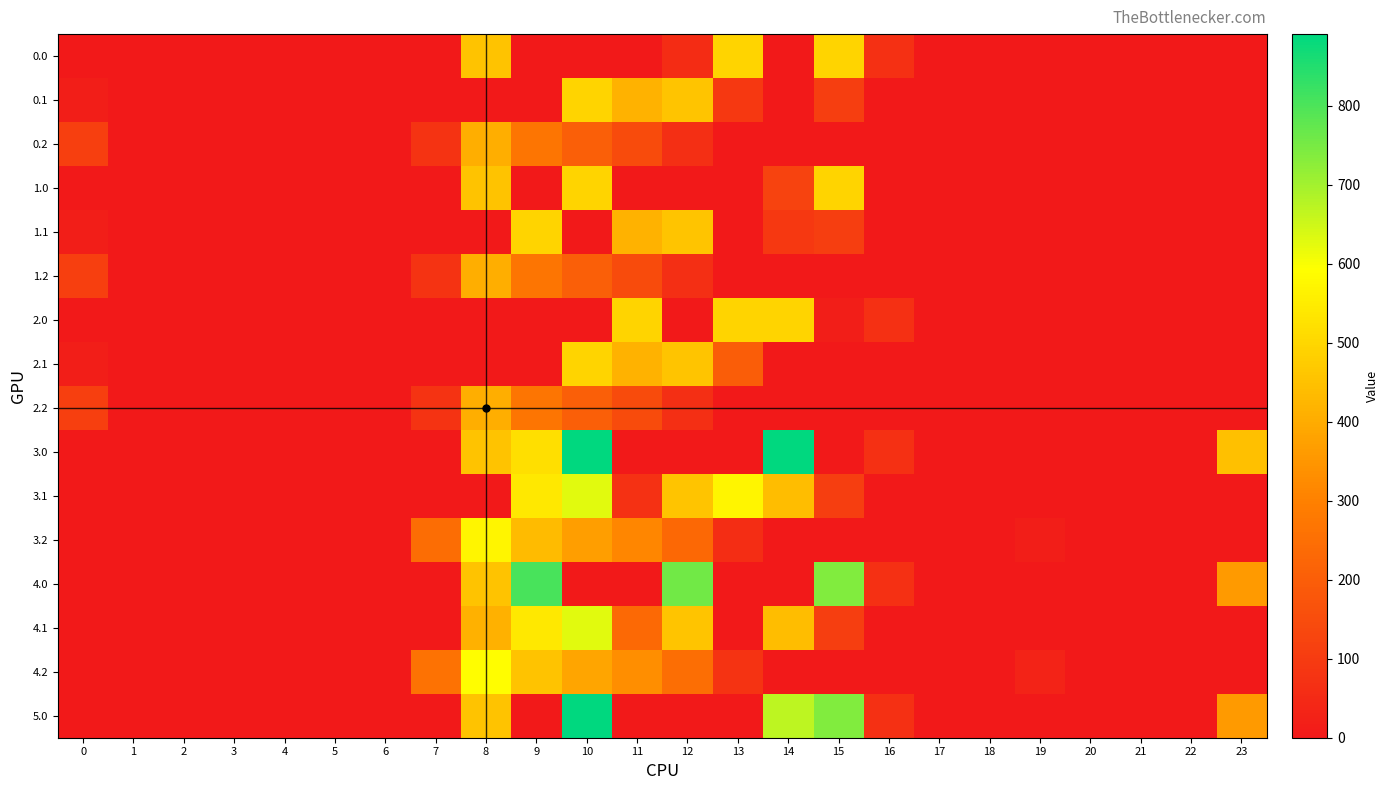

Reading right to left, transcribe all the data shown in this chart.

0.0: 23=0.0	22=0.0	21=0.0	20=0.0	19=0.0	18=0.0	17=0.0	16=67.6	15=495.0	14=0.0	13=495.0	12=56.3	11=0.0	10=0.0	9=0.0	8=454.2	7=0.0	6=0.0	5=0.0	4=0.0	3=0.0	2=0.0	1=0.0	0=0.0
0.1: 23=0.0	22=0.0	21=0.0	20=0.0	19=0.0	18=0.0	17=0.0	16=0.0	15=111.1	14=0.0	13=90.6	12=456.1	11=415.4	10=495.0	9=0.0	8=0.0	7=0.0	6=0.0	5=0.0	4=0.0	3=0.0	2=0.0	1=0.0	0=15.4
0.2: 23=0.0	22=0.0	21=0.0	20=0.0	19=0.0	18=0.0	17=0.0	16=0.0	15=0.0	14=0.0	13=0.0	12=65.2	11=149.1	10=202.5	9=271.1	8=407.2	7=77.9	6=0.0	5=0.0	4=0.0	3=0.0	2=0.0	1=0.0	0=112.9
1.0: 23=0.0	22=0.0	21=0.0	20=0.0	19=0.0	18=0.0	17=0.0	16=0.0	15=495.0	14=123.9	13=0.0	12=0.0	11=0.0	10=495.0	9=0.0	8=454.2	7=0.0	6=0.0	5=0.0	4=0.0	3=0.0	2=0.0	1=0.0	0=0.0
1.1: 23=0.0	22=0.0	21=0.0	20=0.0	19=0.0	18=0.0	17=0.0	16=0.0	15=111.1	14=90.6	13=0.0	12=456.1	11=415.4	10=0.0	9=495.0	8=0.0	7=0.0	6=0.0	5=0.0	4=0.0	3=0.0	2=0.0	1=0.0	0=15.4
1.2: 23=0.0	22=0.0	21=0.0	20=0.0	19=0.0	18=0.0	17=0.0	16=0.0	15=0.0	14=0.0	13=0.0	12=65.2	11=149.1	10=202.5	9=271.1	8=407.2	7=77.9	6=0.0	5=0.0	4=0.0	3=0.0	2=0.0	1=0.0	0=112.9
2.0: 23=0.0	22=0.0	21=0.0	20=0.0	19=0.0	18=0.0	17=0.0	16=67.6	15=15.5	14=495.0	13=495.0	12=0.0	11=495.0	10=0.0	9=0.0	8=0.0	7=0.0	6=0.0	5=0.0	4=0.0	3=0.0	2=0.0	1=0.0	0=0.0
2.1: 23=0.0	22=0.0	21=0.0	20=0.0	19=0.0	18=0.0	17=0.0	16=0.0	15=0.0	14=0.0	13=201.7	12=456.1	11=415.4	10=495.0	9=0.0	8=0.0	7=0.0	6=0.0	5=0.0	4=0.0	3=0.0	2=0.0	1=0.0	0=15.4
2.2: 23=0.0	22=0.0	21=0.0	20=0.0	19=0.0	18=0.0	17=0.0	16=0.0	15=0.0	14=0.0	13=0.0	12=65.2	11=149.1	10=202.5	9=271.1	8=407.2	7=77.9	6=0.0	5=0.0	4=0.0	3=0.0	2=0.0	1=0.0	0=112.9
3.0: 23=448.8	22=0.0	21=0.0	20=0.0	19=0.0	18=0.0	17=0.0	16=67.6	15=0.0	14=891.0	13=0.0	12=0.0	11=0.0	10=891.0	9=518.8	8=454.2	7=0.0	6=0.0	5=0.0	4=0.0	3=0.0	2=0.0	1=0.0	0=0.0
3.1: 23=0.0	22=0.0	21=0.0	20=0.0	19=0.0	18=0.0	17=0.0	16=0.0	15=111.1	14=438.6	13=574.0	12=456.1	11=72.7	10=628.1	9=542.1	8=0.0	7=0.0	6=0.0	5=0.0	4=0.0	3=0.0	2=0.0	1=0.0	0=0.0
3.2: 23=0.0	22=0.0	21=0.0	20=0.0	19=15.9	18=0.0	17=0.0	16=0.0	15=0.0	14=0.0	13=62.6	12=232.2	11=316.1	10=369.5	9=438.1	8=574.2	7=244.9	6=0.0	5=0.0	4=0.0	3=0.0	2=0.0	1=0.0	0=0.0
4.0: 23=360.6	22=0.0	21=0.0	20=0.0	19=0.0	18=0.0	17=0.0	16=67.6	15=739.0	14=0.0	13=0.0	12=757.8	11=0.0	10=0.0	9=804.0	8=454.2	7=0.0	6=0.0	5=0.0	4=0.0	3=0.0	2=0.0	1=0.0	0=0.0
4.1: 23=0.0	22=0.0	21=0.0	20=0.0	19=0.0	18=0.0	17=0.0	16=0.0	15=111.1	14=438.6	13=0.0	12=456.1	11=234.2	10=628.1	9=542.1	8=412.6	7=0.0	6=0.0	5=0.0	4=0.0	3=0.0	2=0.0	1=0.0	0=0.0
4.2: 23=0.0	22=0.0	21=0.0	20=0.0	19=30.9	18=0.0	17=0.0	16=0.0	15=0.0	14=0.0	13=77.6	12=247.2	11=331.1	10=384.5	9=453.1	8=589.2	7=259.9	6=0.0	5=0.0	4=0.0	3=0.0	2=0.0	1=0.0	0=0.0
5.0: 23=360.6	22=0.0	21=0.0	20=0.0	19=0.0	18=0.0	17=0.0	16=67.6	15=739.0	14=670.8	13=0.0	12=0.0	11=0.0	10=891.0	9=0.0	8=454.2	7=0.0	6=0.0	5=0.0	4=0.0	3=0.0	2=0.0	1=0.0	0=0.0